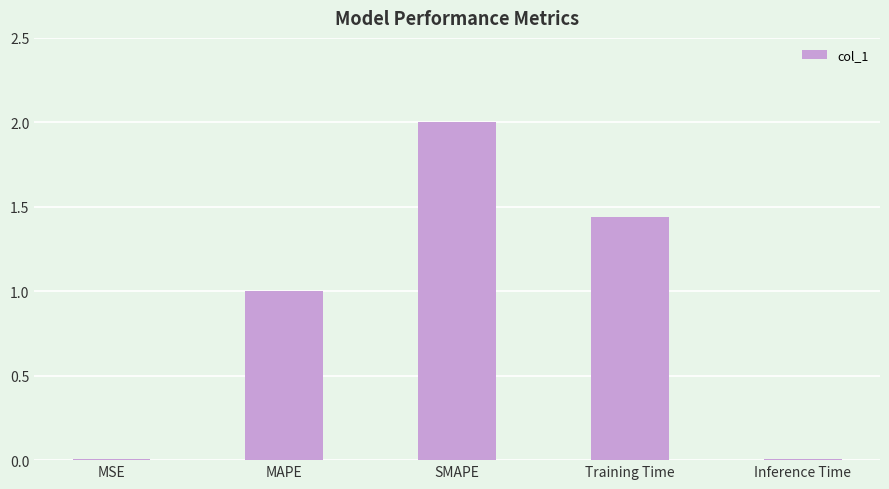

What is the sum of the values at MAPE and SMAPE?

3.0